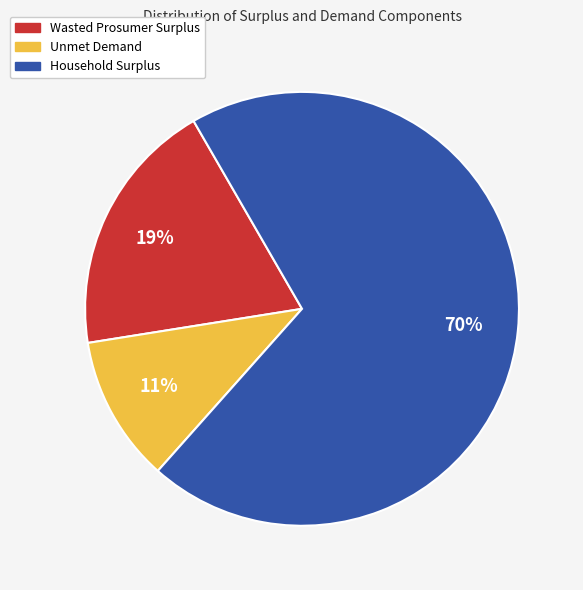

Is the sum of Wasted Prosumer Surplus and Unmet Demand greater than half?

No